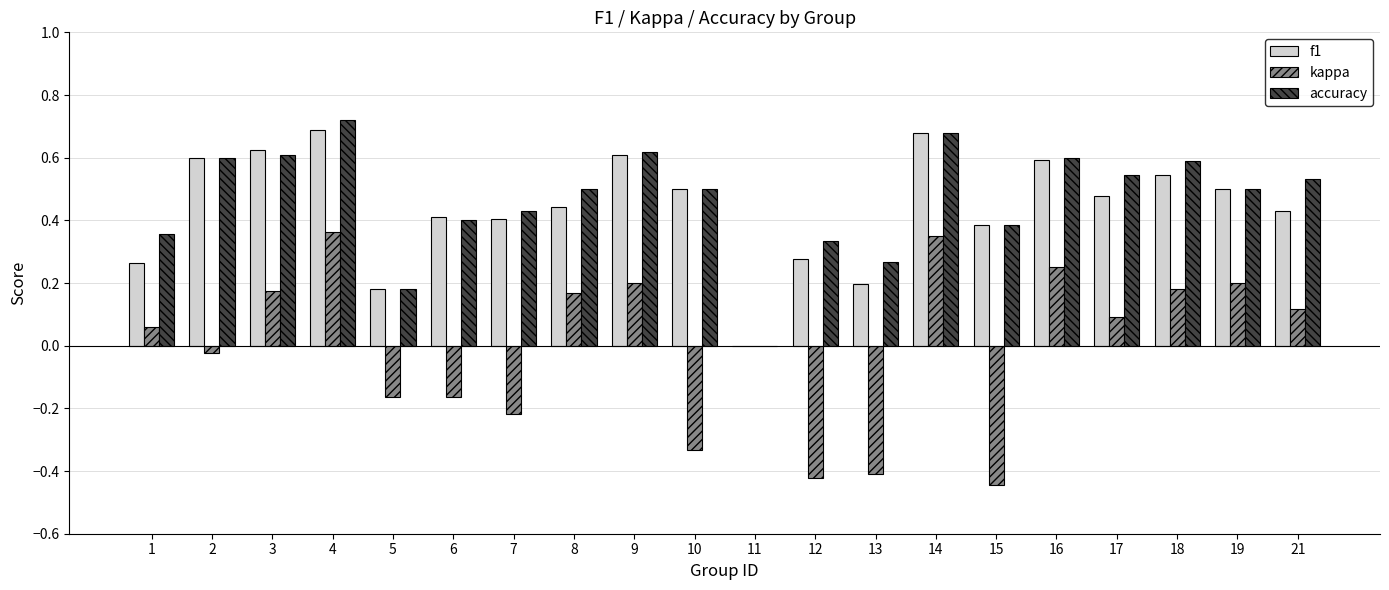

The value of kappa at 4 is 0.2. True or false?

False